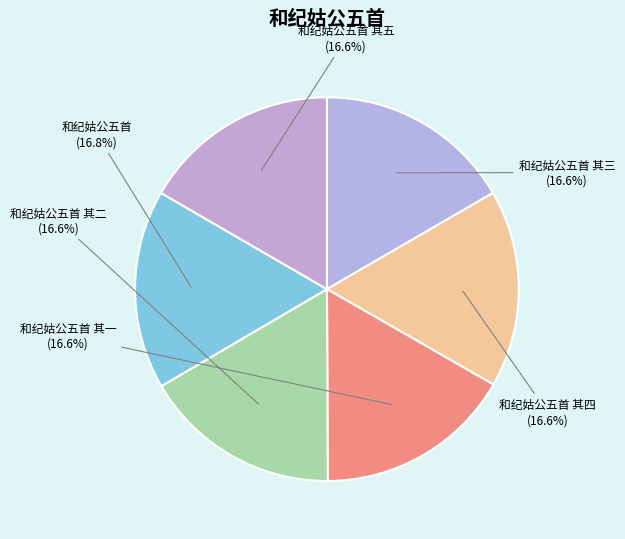

What is the smallest slice in the pie chart?

和纪姑公五首 其一